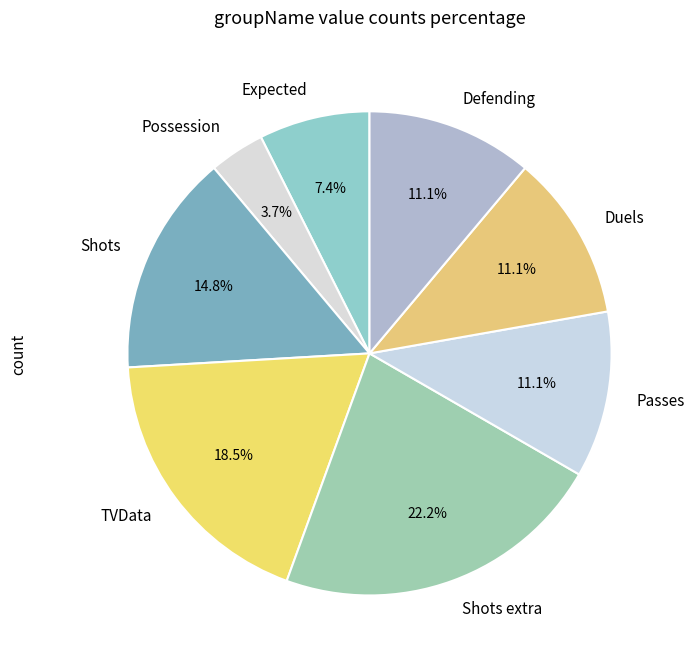

What is the largest slice in the pie chart?

Shots extra